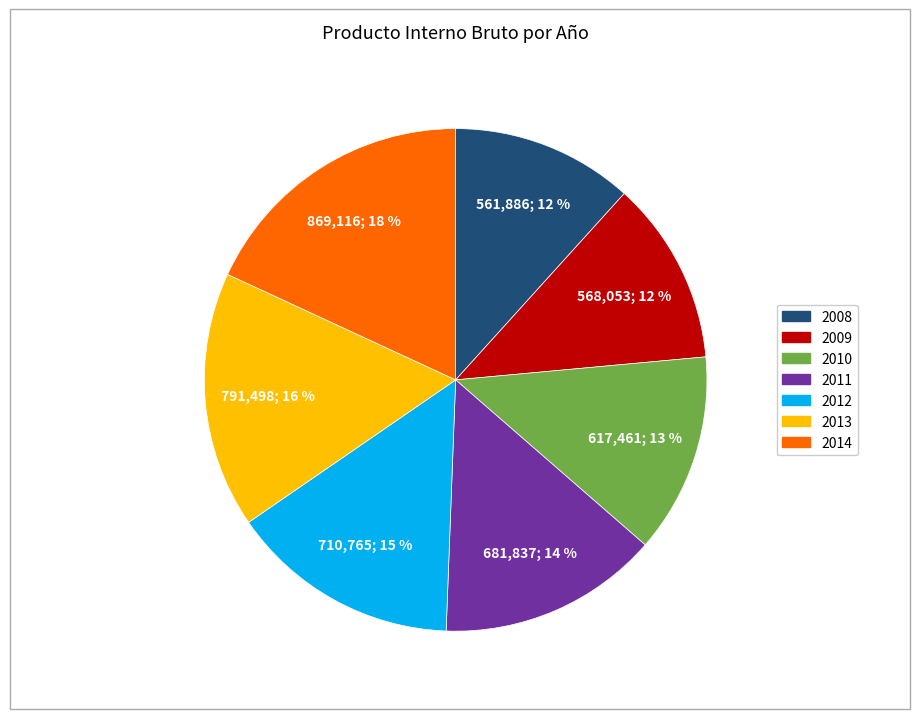

What is the ratio of the value at 2008 to the value at 2009?

1.0